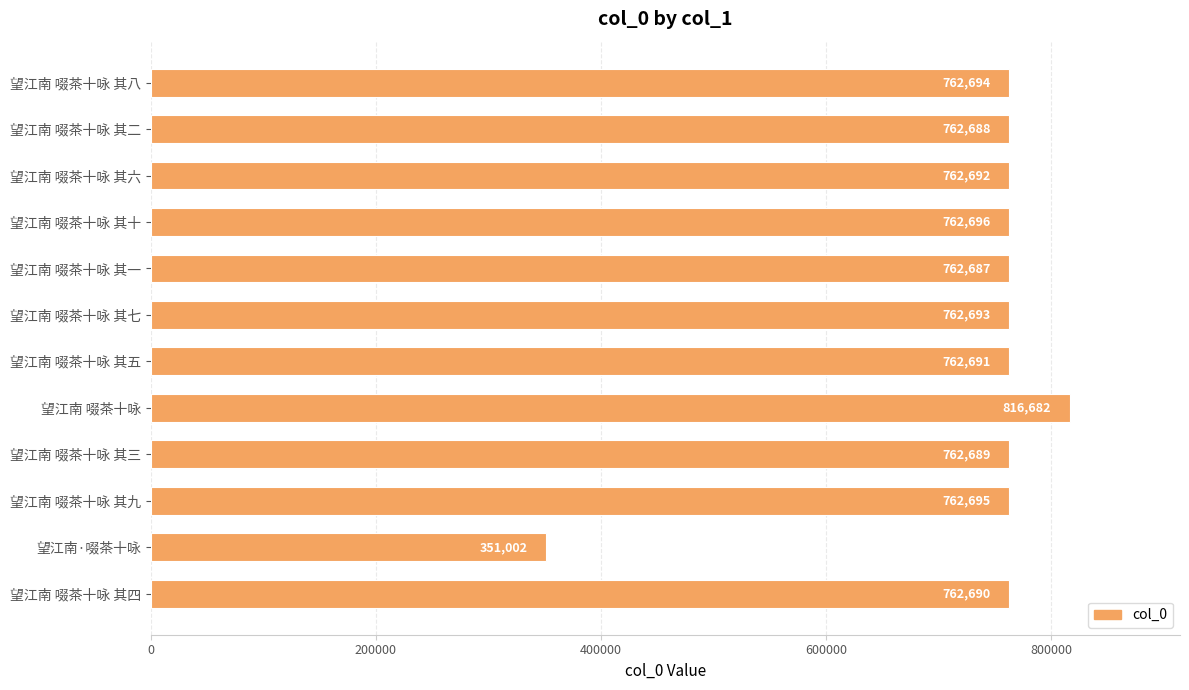

Does the chart contain stacked bars?

No